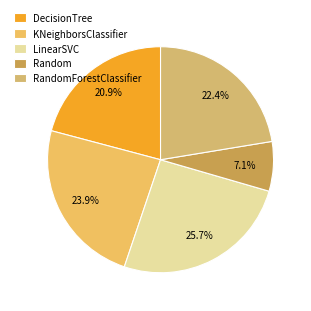

Is it true that Random is 7% of the pie?

True